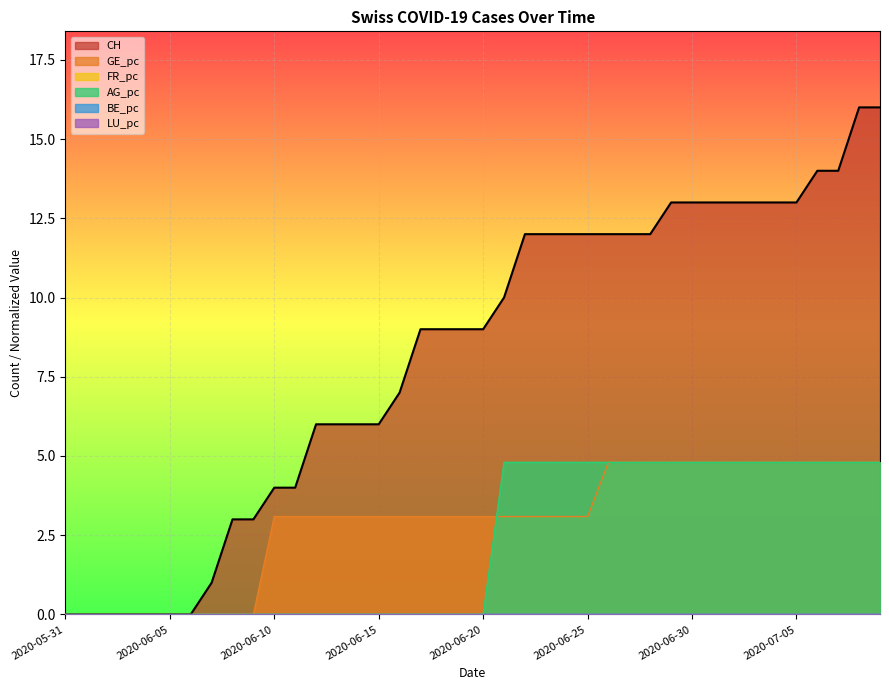

True or false: CH and GE_pc cross at least once.

False